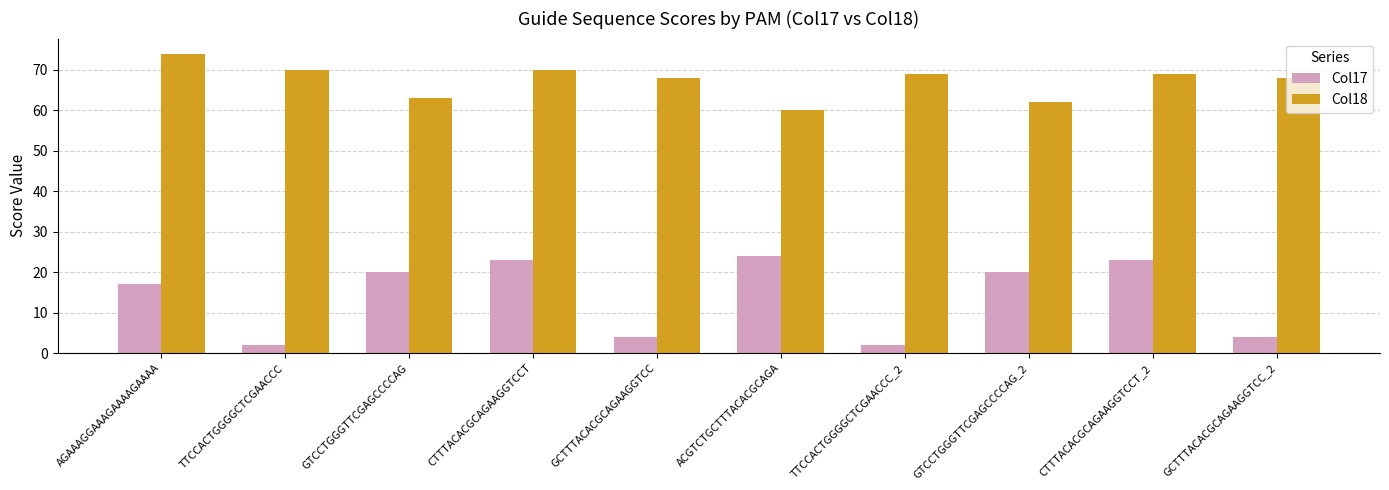

What is the label of the 10th bar from the right?

AGAAAGGAAAGAAAAGAAAA